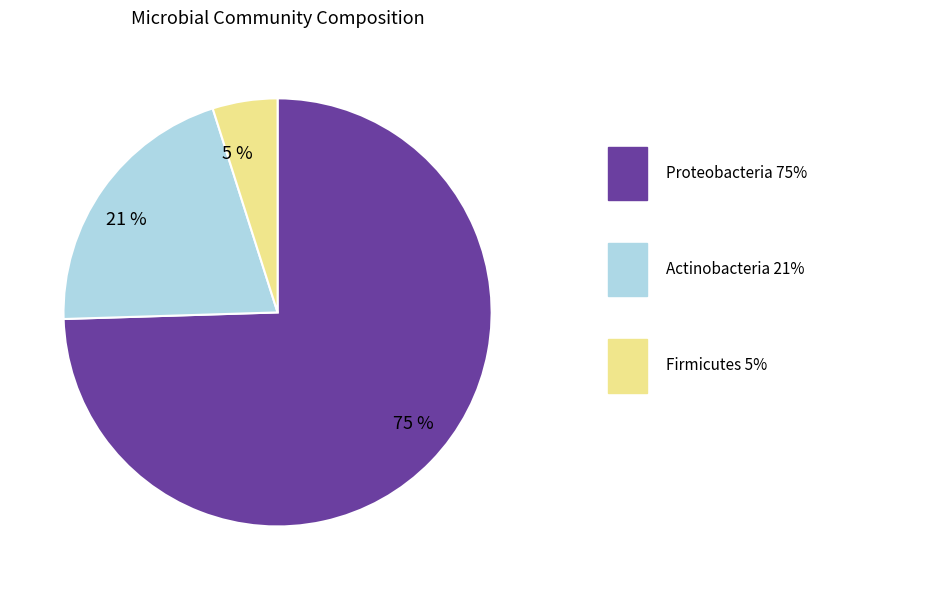

To the nearest percent, what is the average slice percentage?

33%